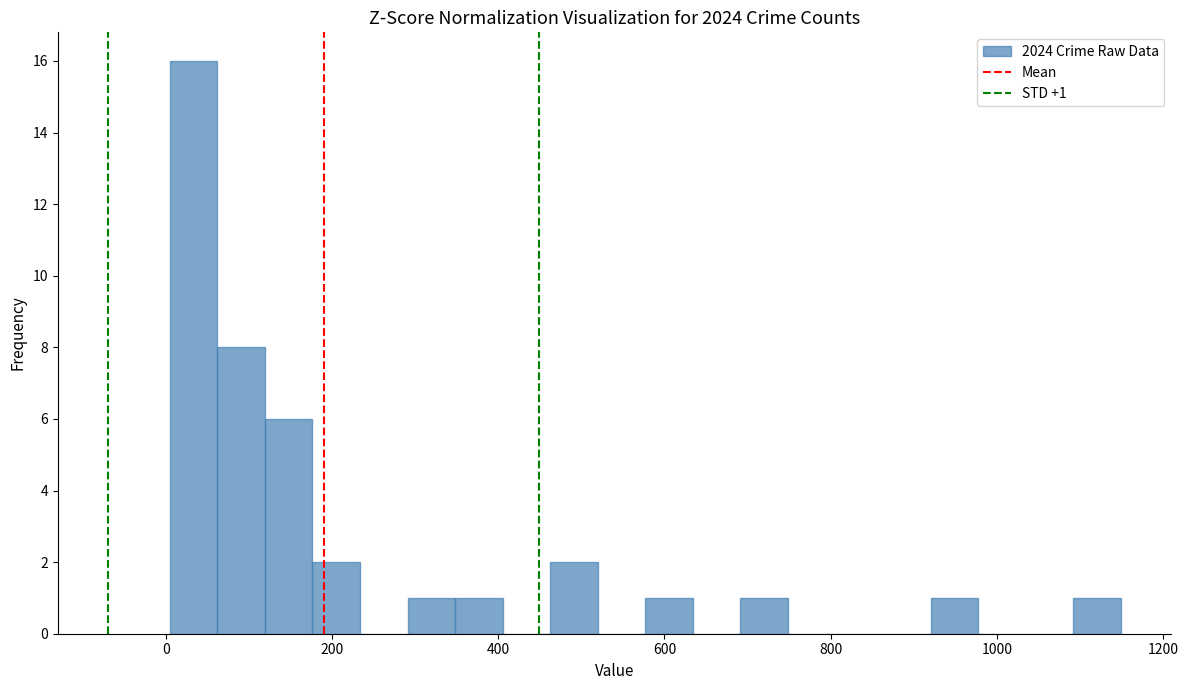

Read against the x-axis, roughly where is the centre of the tallest bar?

40